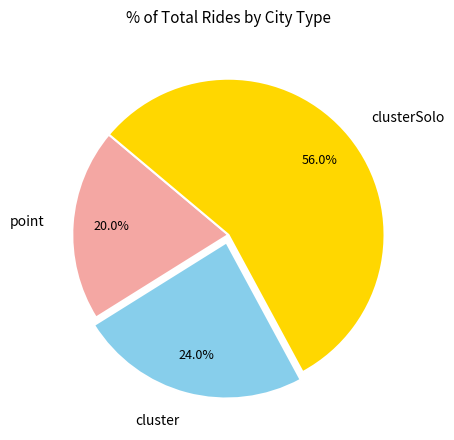

Is the sum of clusterSolo and cluster greater than half?

Yes